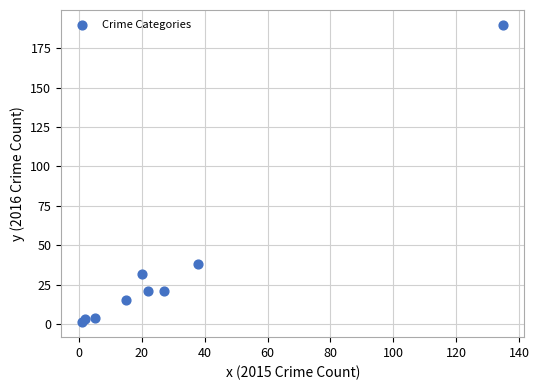

What Y value in the scatter plot is closest to 95?

38